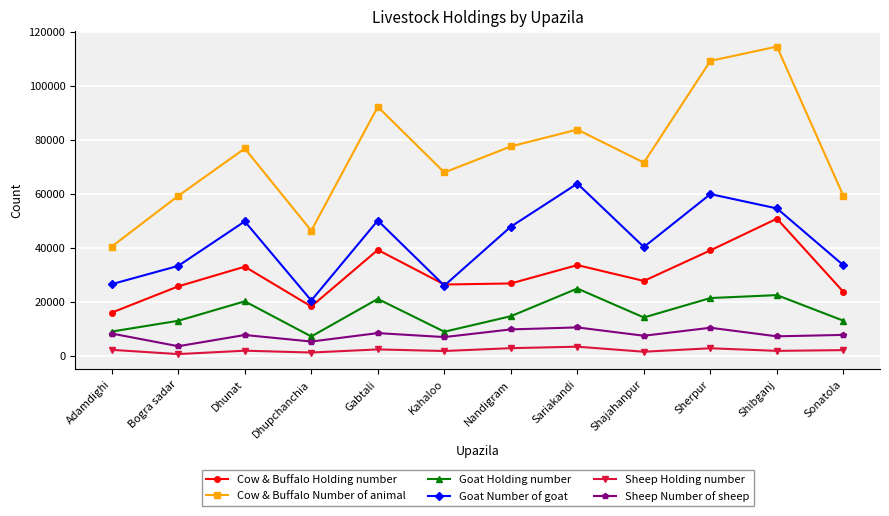

What is the minimum value shown in the chart?

754